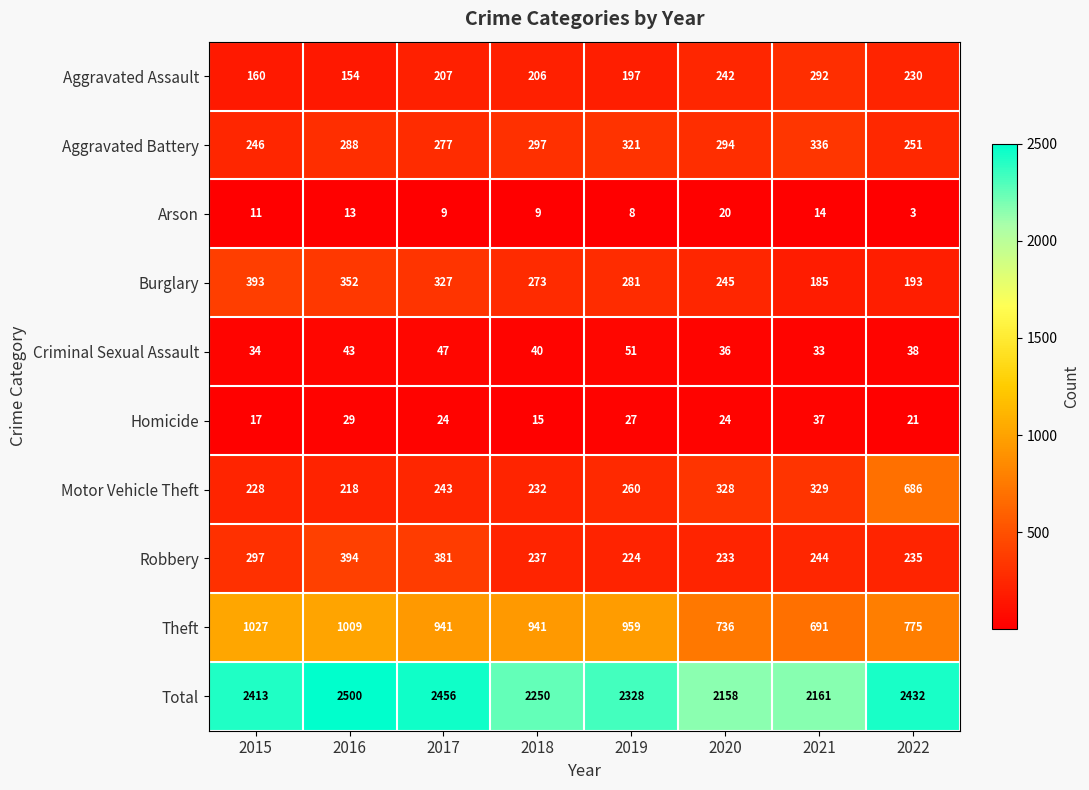

Which series changed the most between 2016 and 2022?

Motor Vehicle Theft